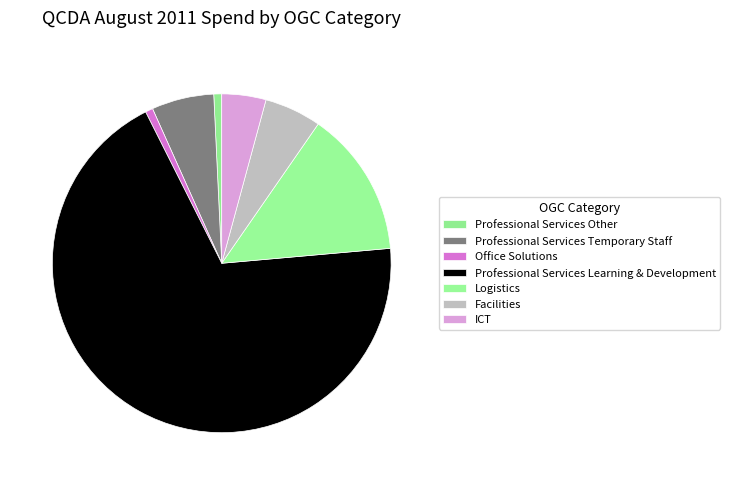

Which category has the smallest portion of the pie?

Office Solutions